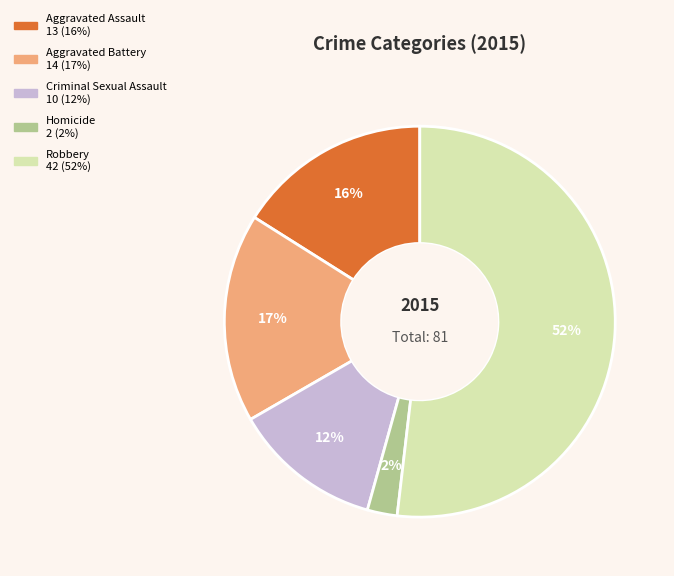

Approximately how many times larger is the value at Aggravated Battery compared to Criminal Sexual Assault?

1.4